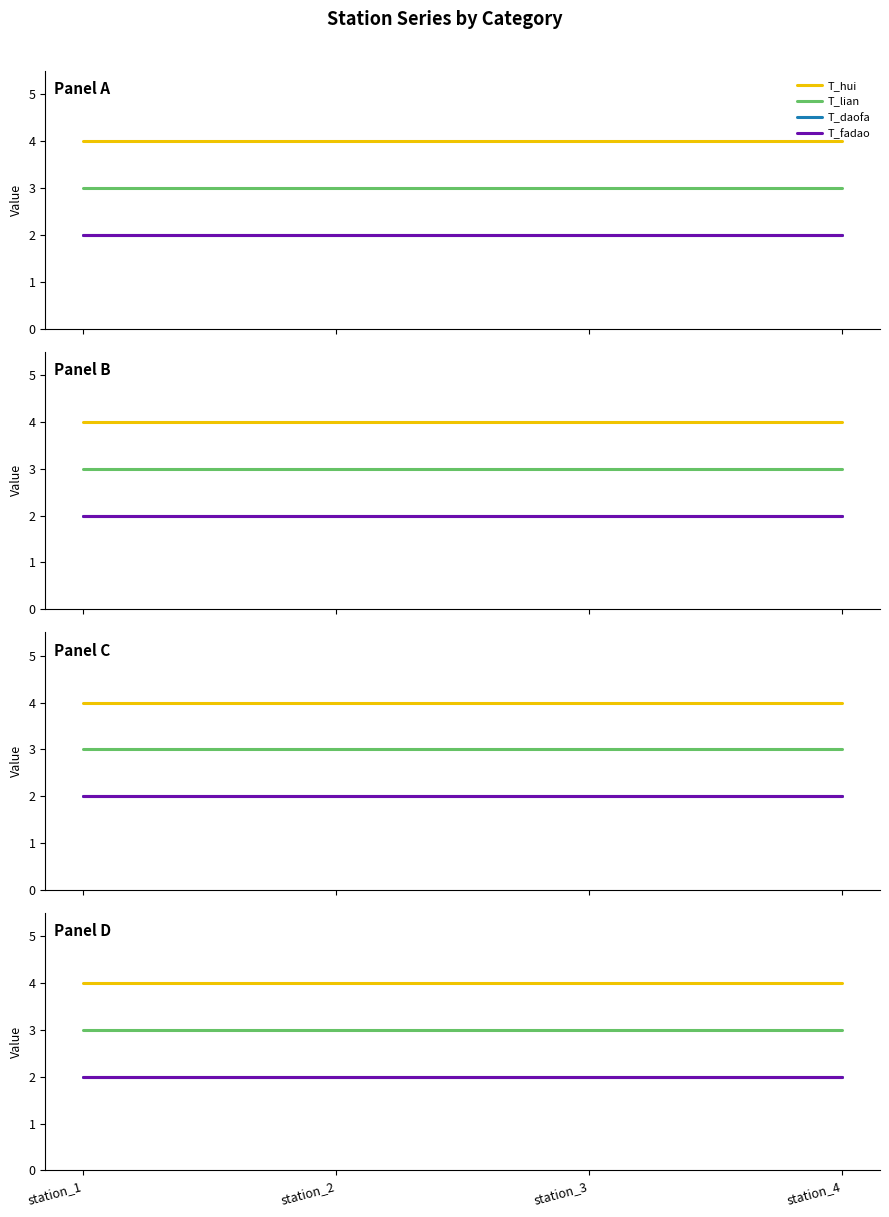

True or false: T_lian and T_daofa intersect in this chart.

False